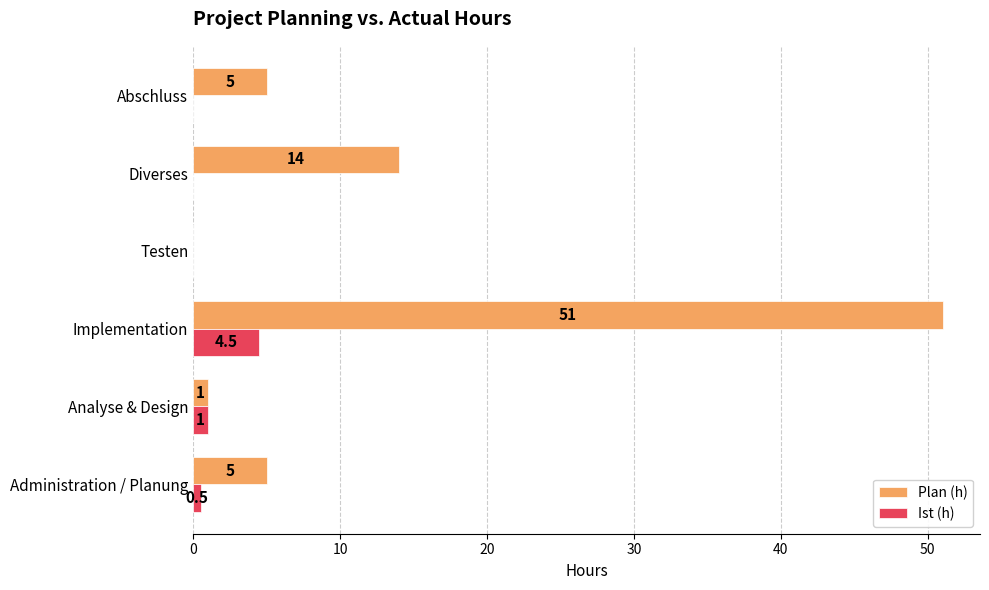

At which label does Plan (h) reach its peak?

Implementation